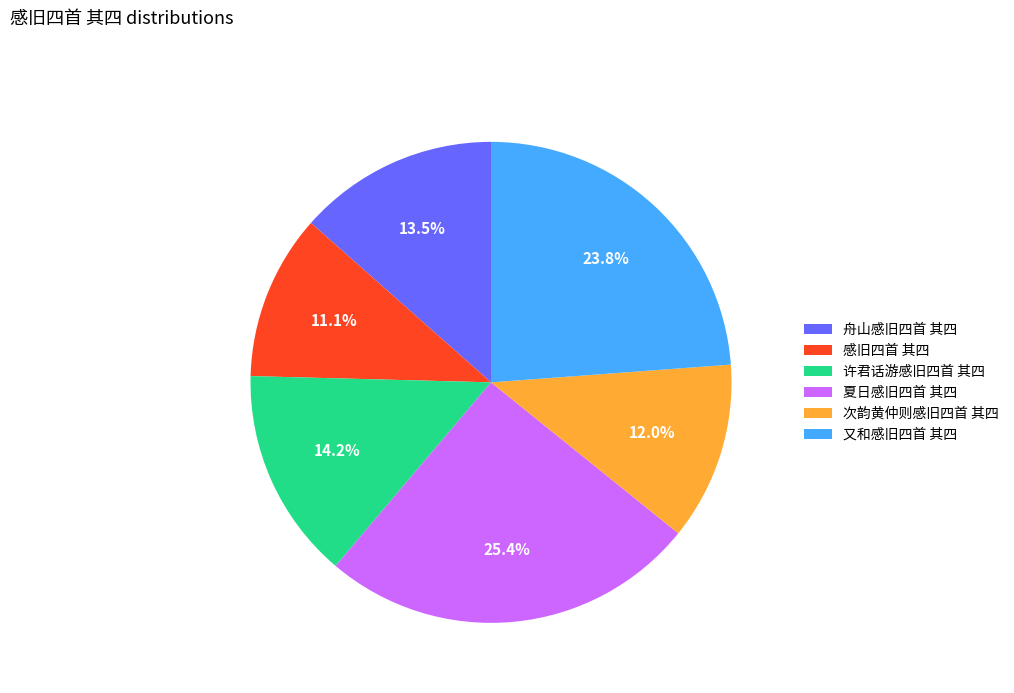

What is the largest slice in the pie chart?

夏日感旧四首 其四